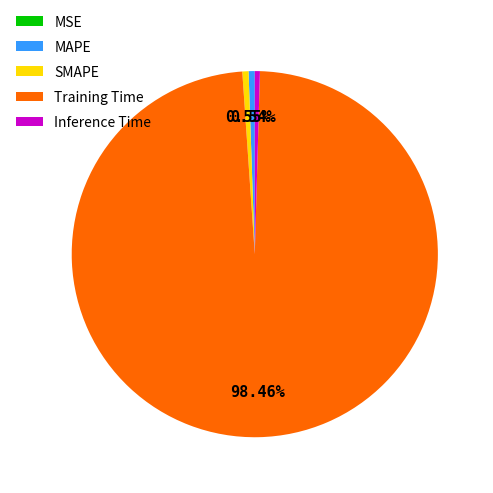

Between MAPE and Training Time, which is larger?

Training Time